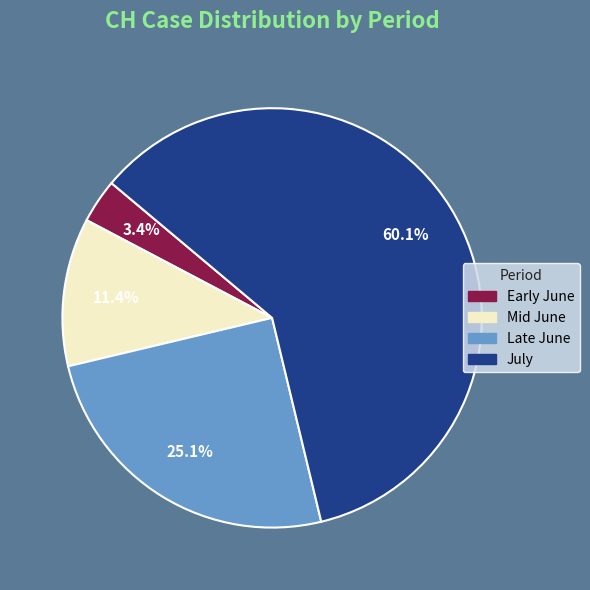

Is there any slice that represents more than half of the pie?

Yes